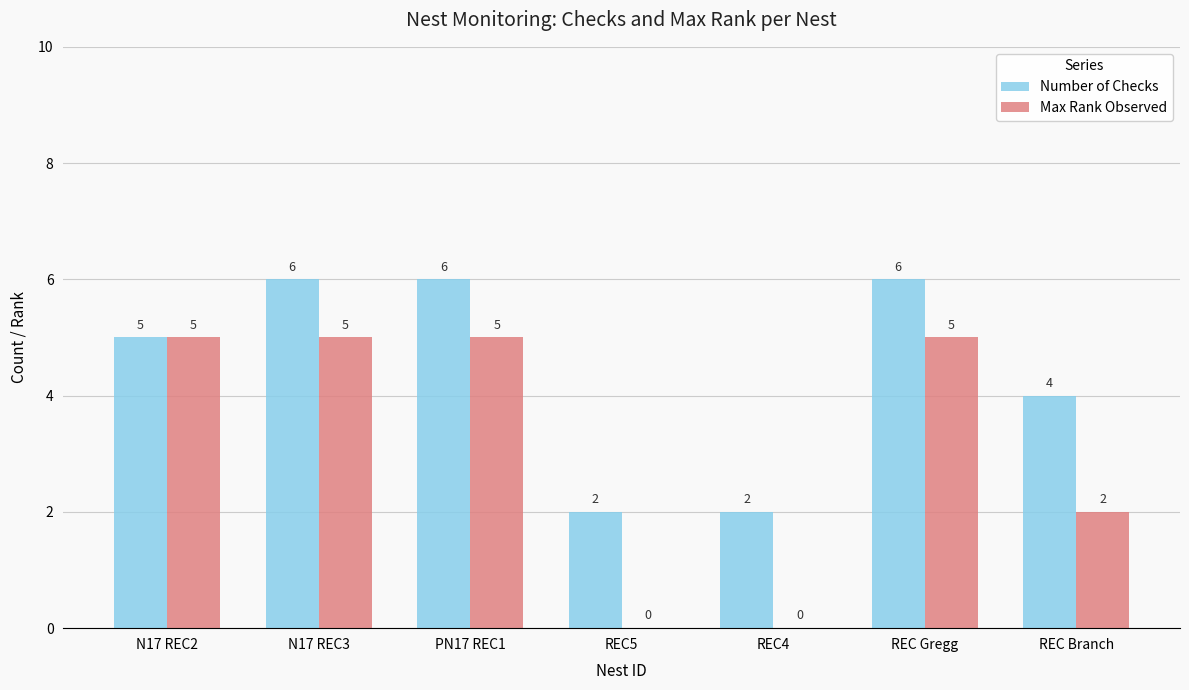

Which series has the largest total across all categories?

Number of Checks